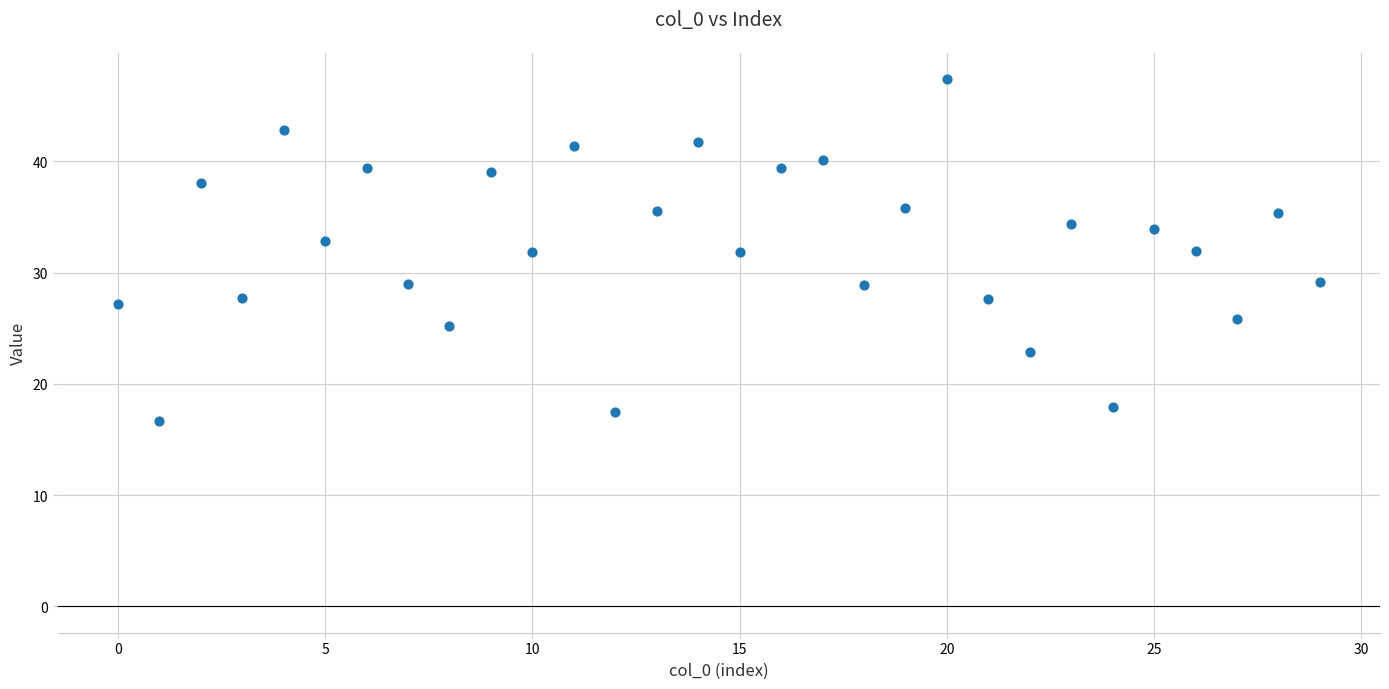

What is the range of Y values (max minus min)?

30.7